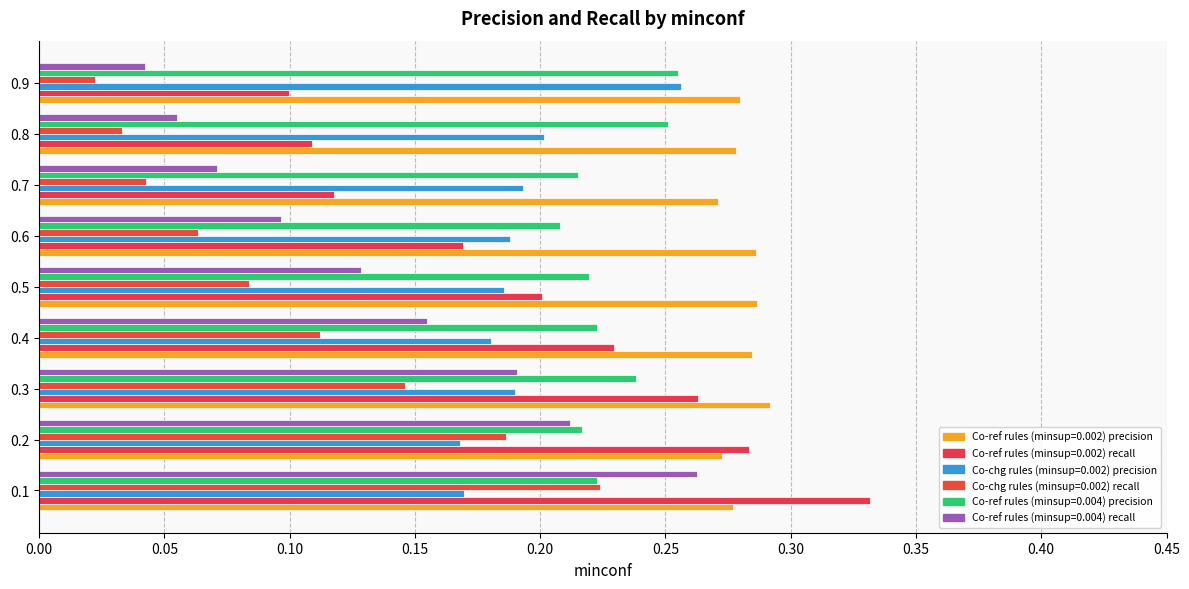

List the labels in order of Co-ref rules (minsup=0.004) recall value, smallest first.

0.9, 0.8, 0.7, 0.6, 0.5, 0.4, 0.3, 0.2, 0.1